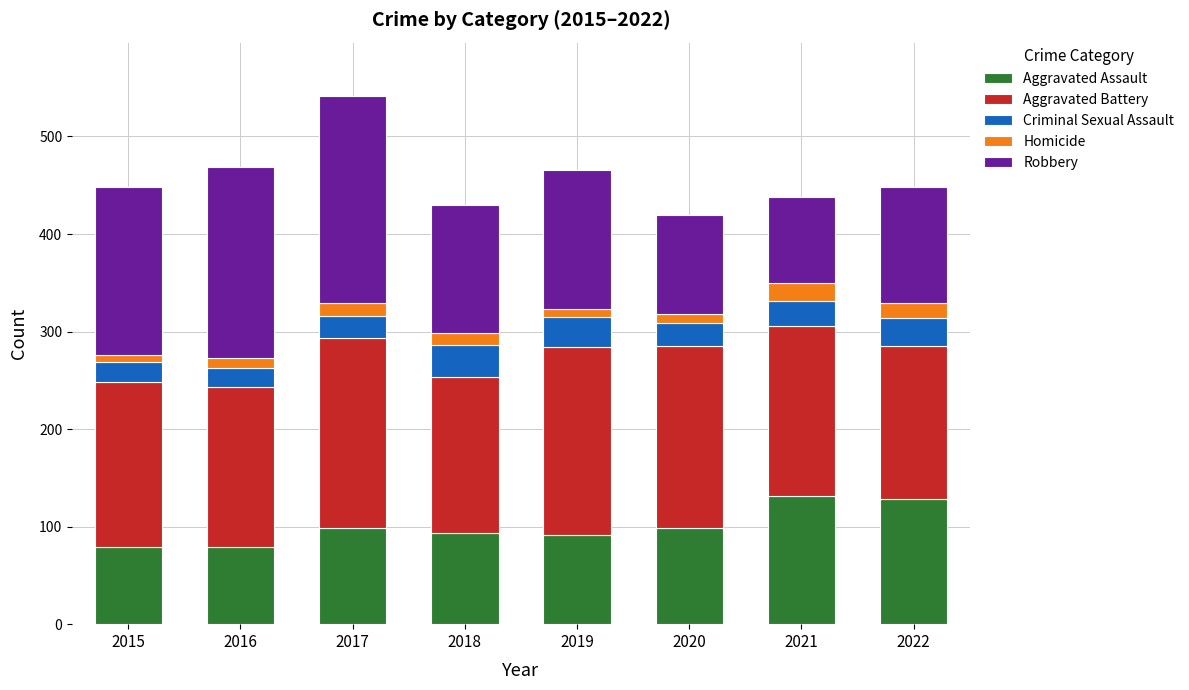

What is the difference between the maximum and minimum values in the Aggravated Assault series?

52